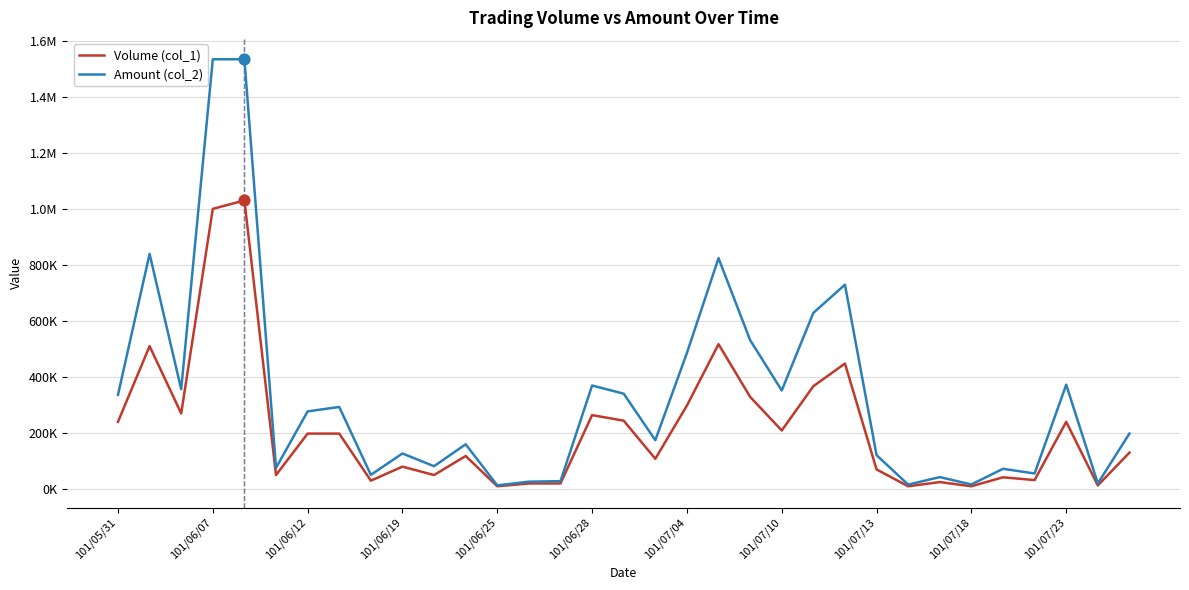

What are all the series names shown in the legend?

Volume (col_1), Amount (col_2)